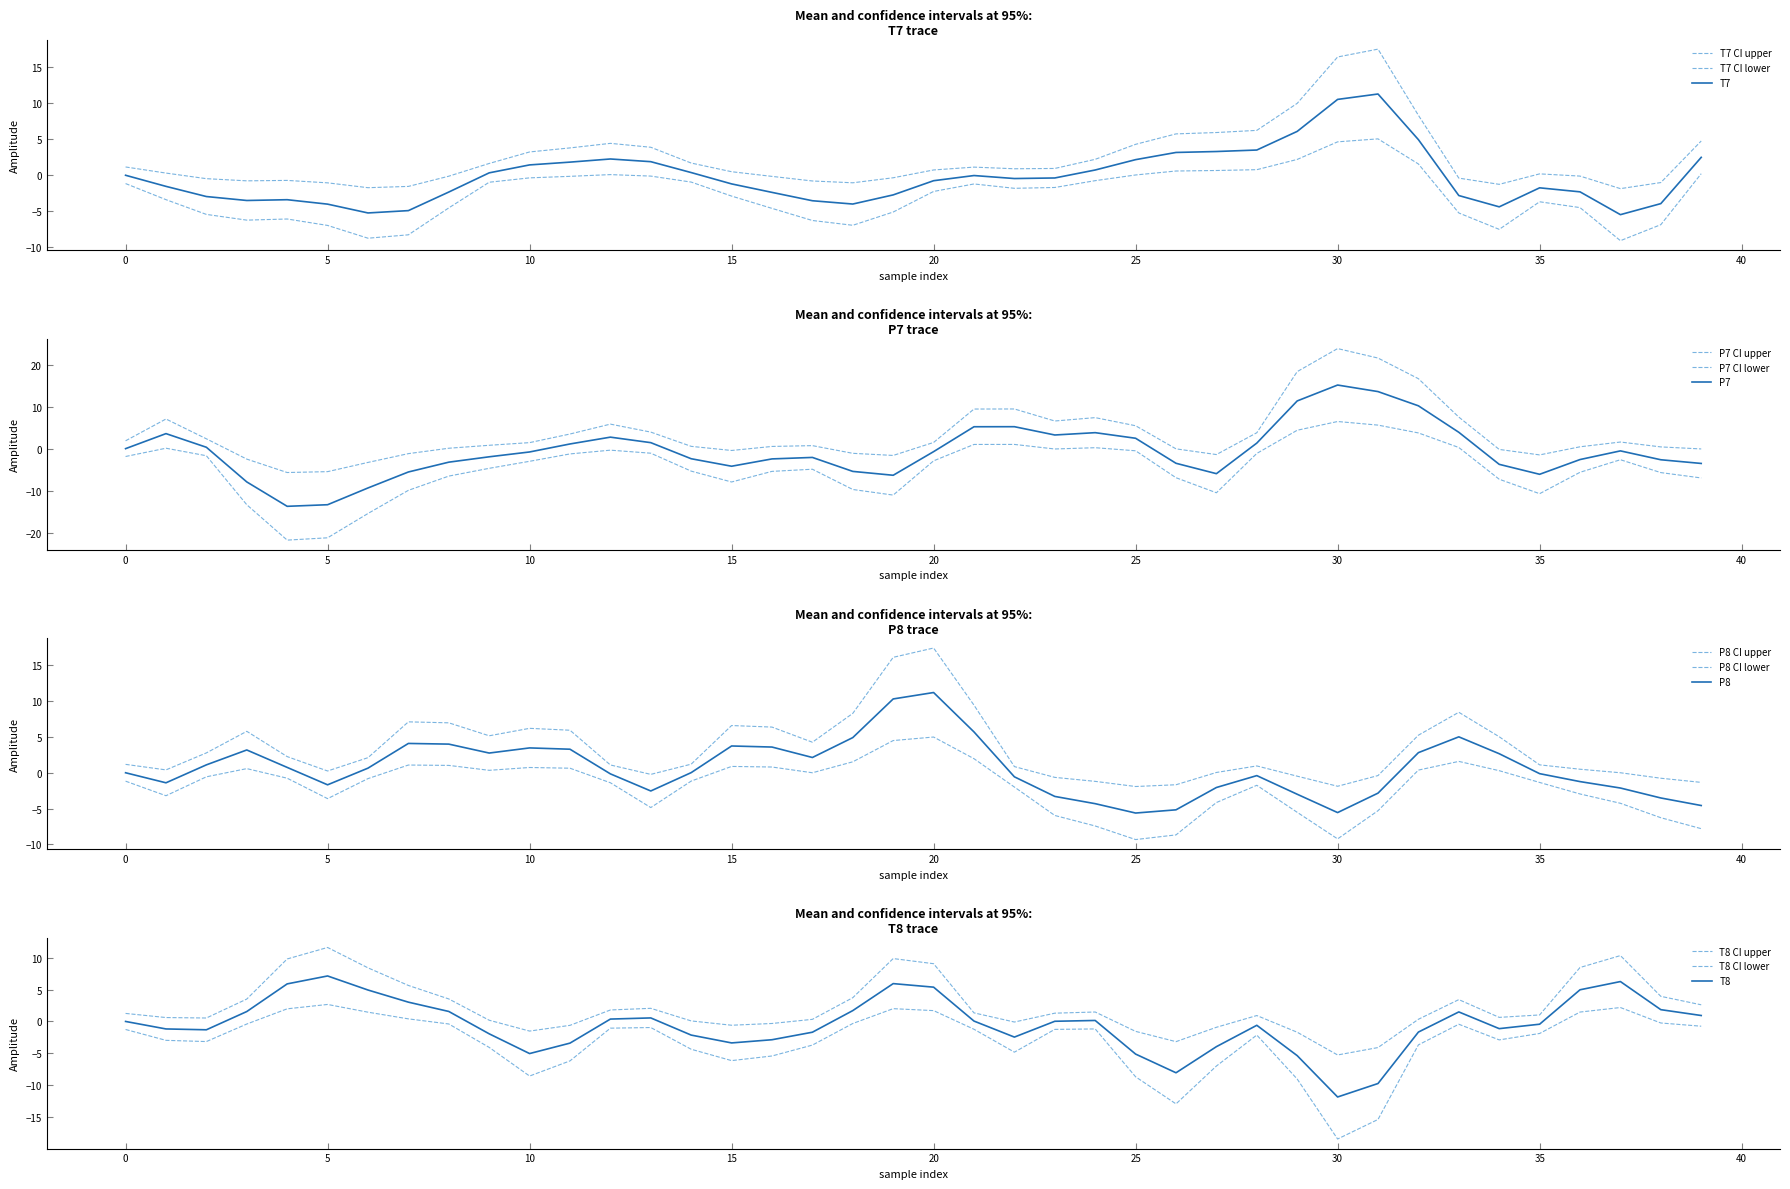

Is the value of P7 at 36 greater than the value of P8 at 30?

Yes